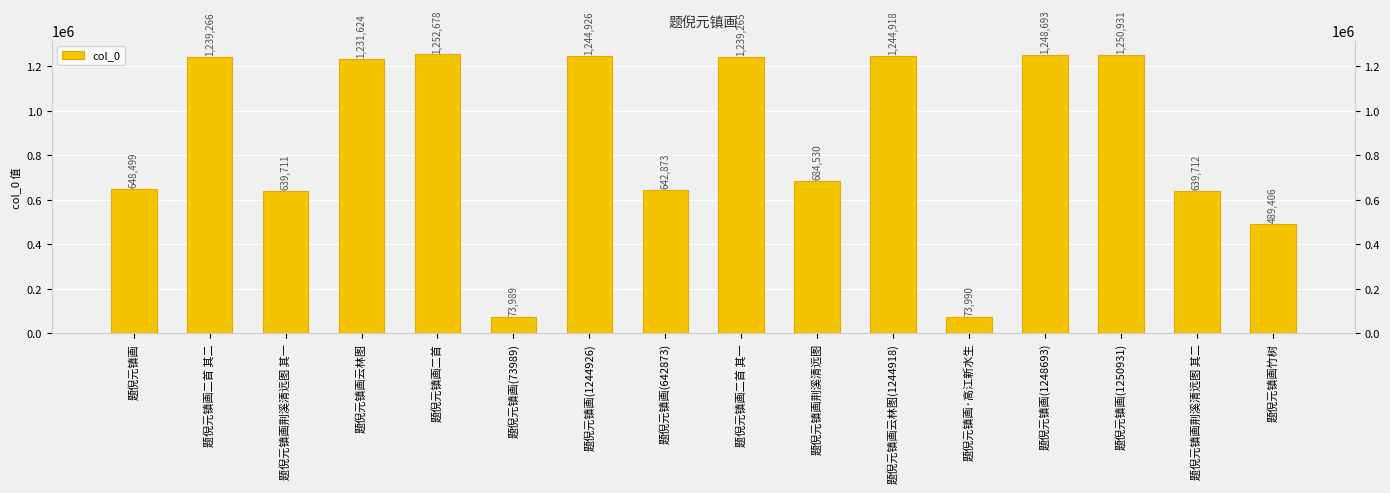

The value at 题倪元镇画(1244926) is 1244926. True or false?

True